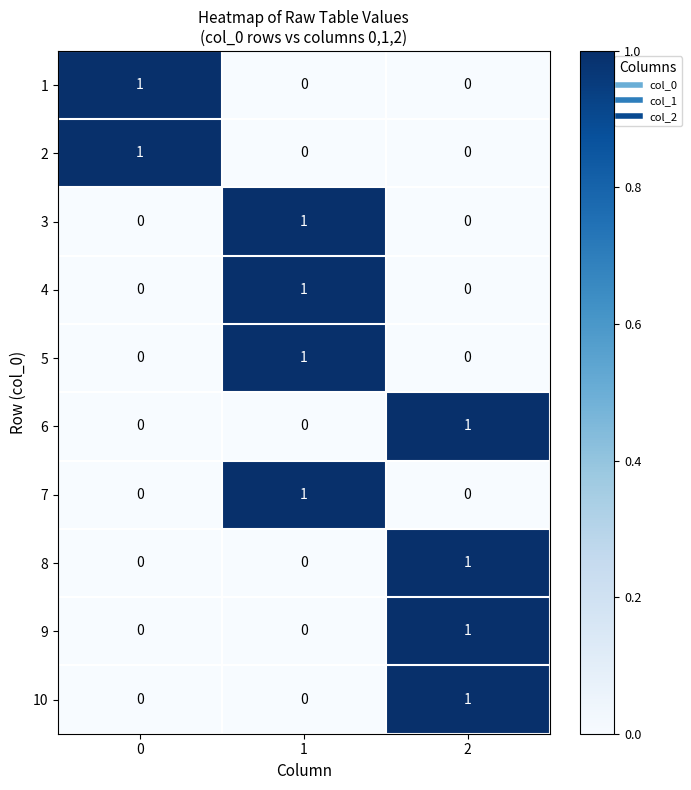

At how many categories does at least one series exceed 0?

3